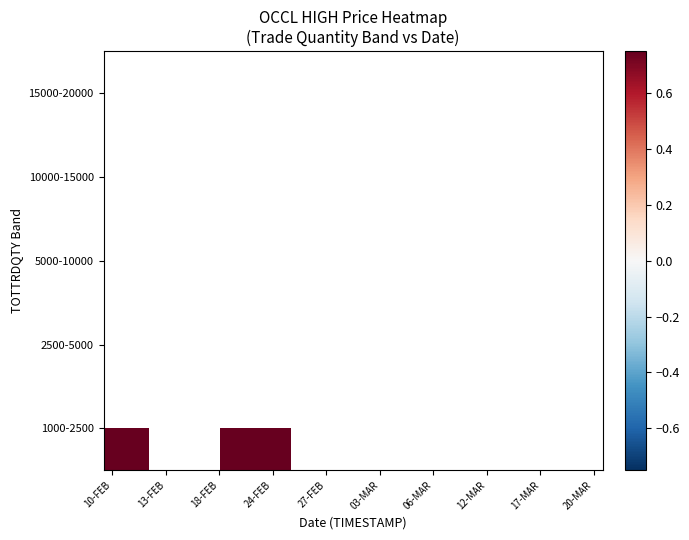

Rank the series at 12-MAR from lowest to highest value.

1000-2500, 2500-5000, 5000-10000, 10000-15000, 15000-20000